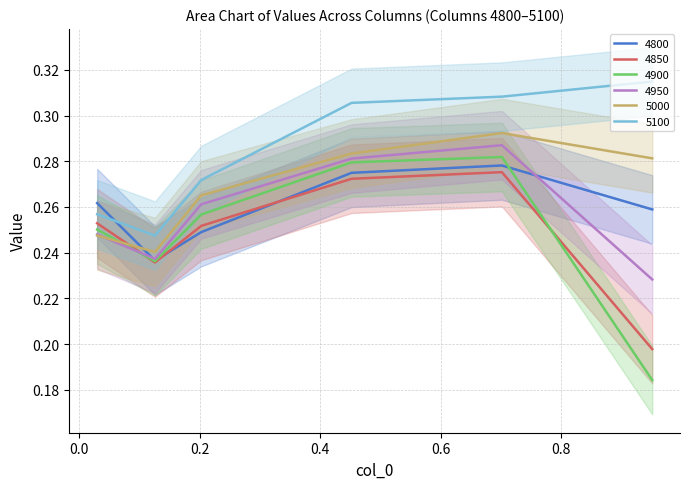

Which category has the highest value in the 4900 series?

0.7013698630136986